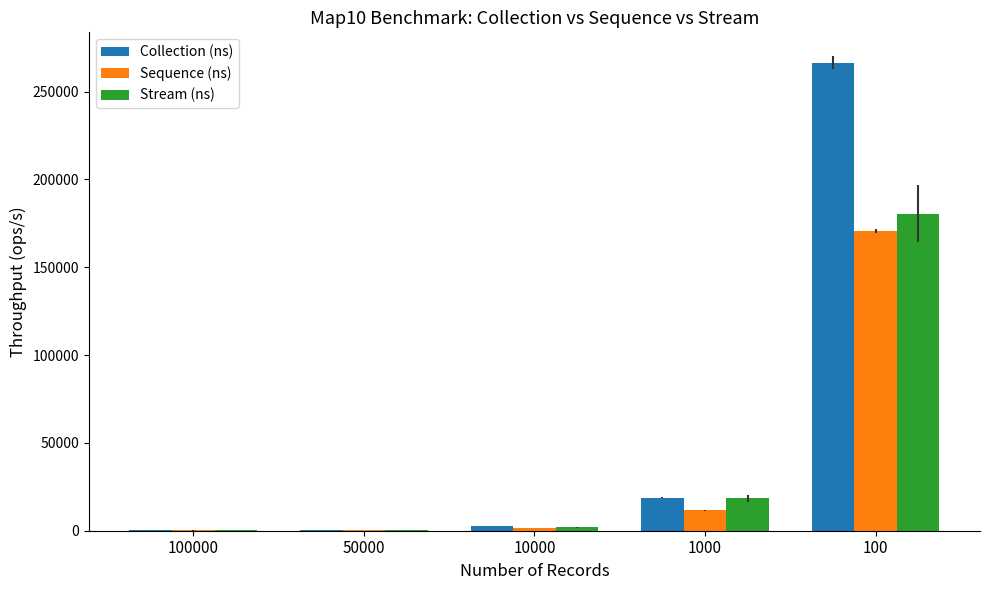

What is the approximate value of Collection (ns) at 1000?

18722.8